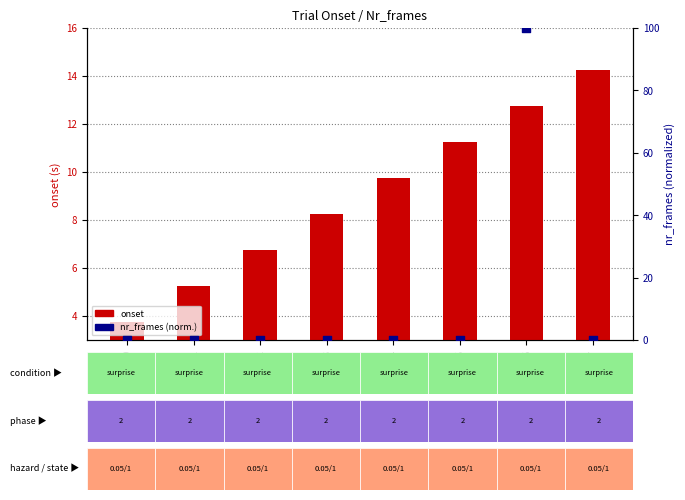

What are all the series names shown in the legend?

onset, nr_frames (norm.)